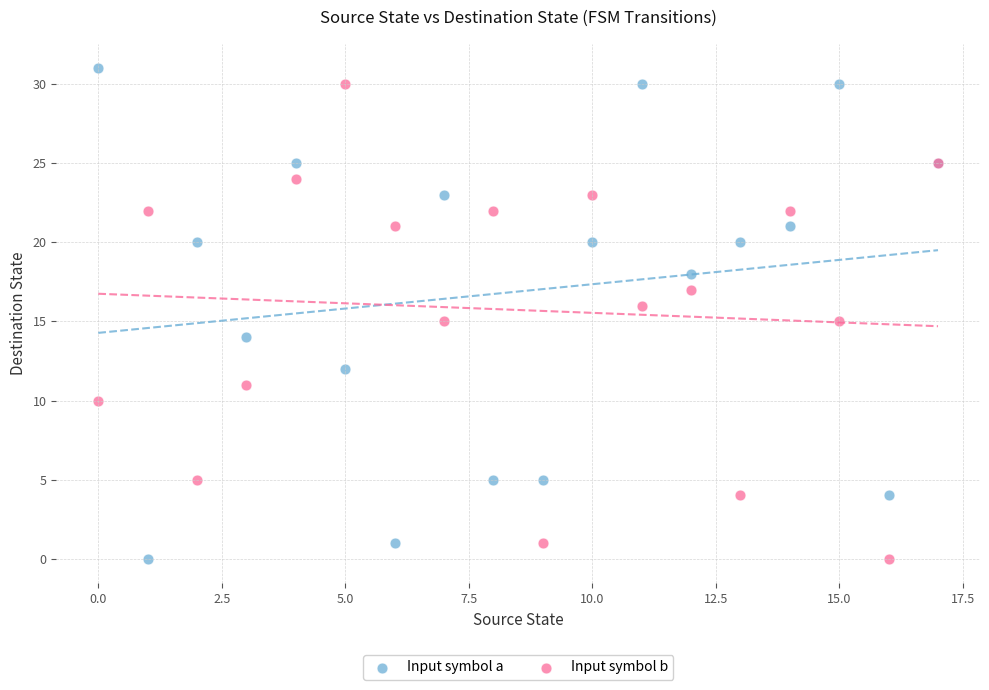

What are all the series names shown in the legend?

Input symbol a, Input symbol b